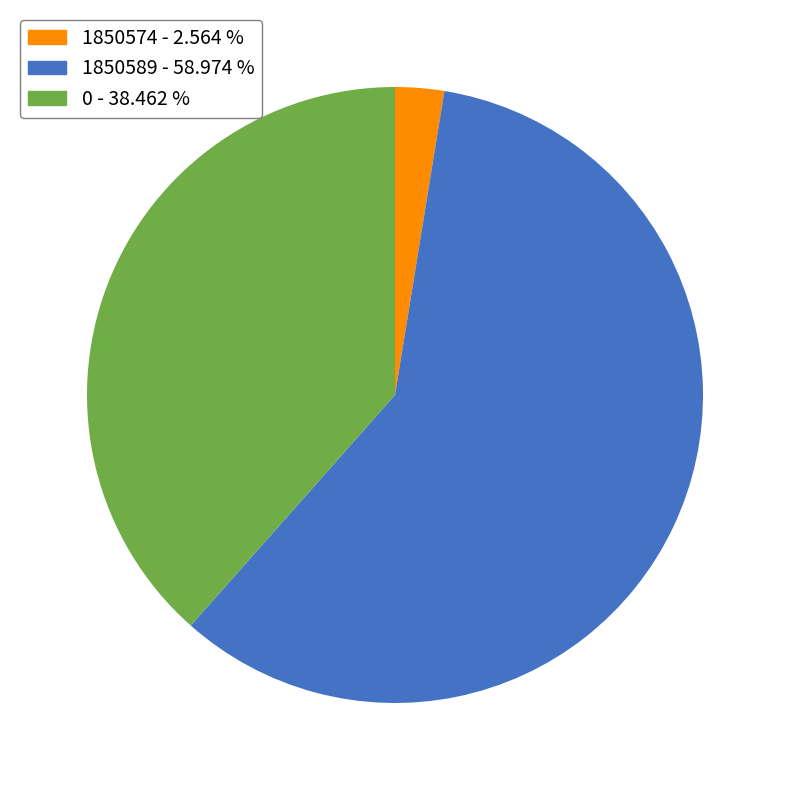

Combined, do 1850589 - 58.974 % and 1850574 - 2.564 % account for over 50%?

Yes